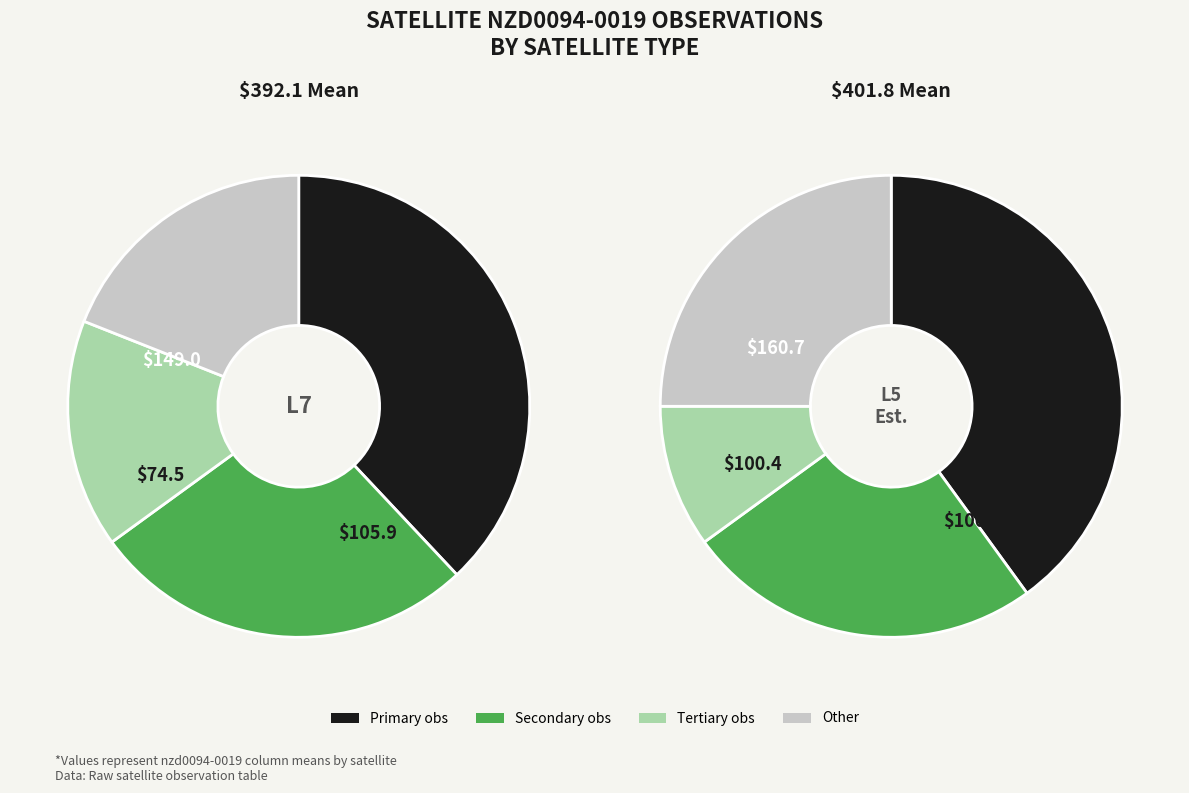

The L5 slice represents 57% of the pie. True or false?

False